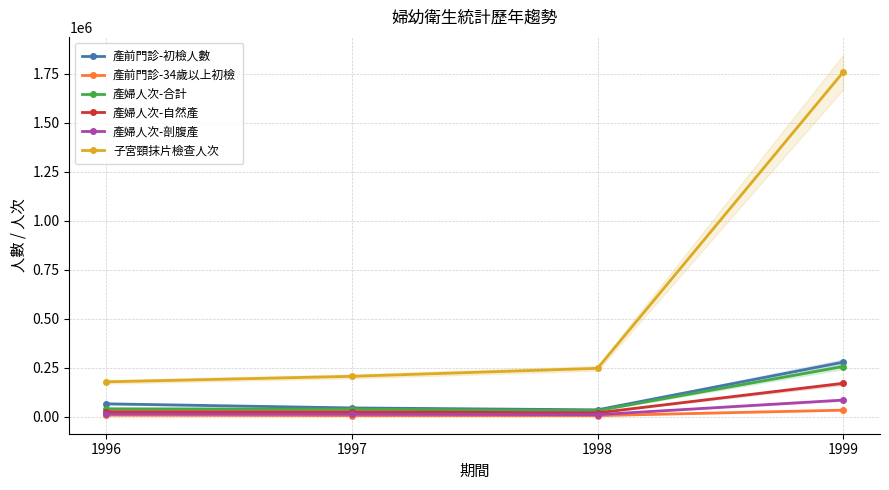

True or false: 產前門診-34歲以上初檢 and 產前門診-初檢人數 intersect in this chart.

False